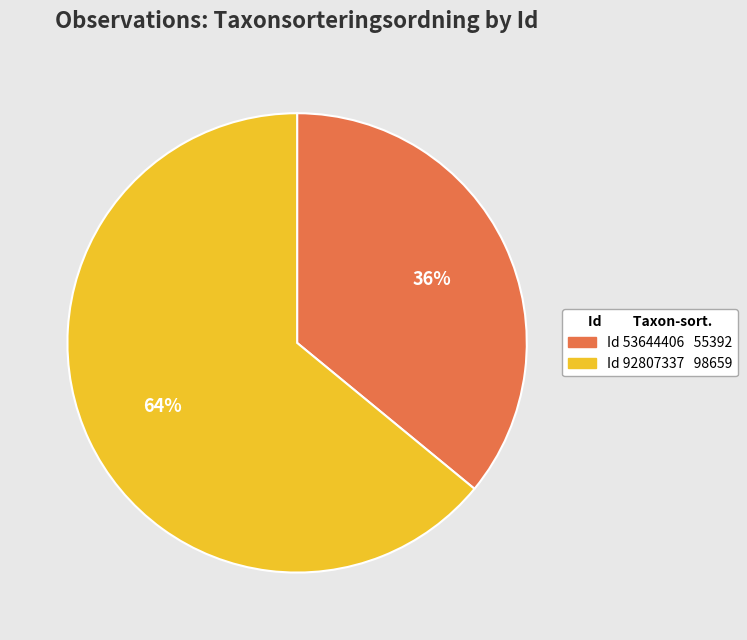

To the nearest percent, what is the difference between the largest and smallest slice percentages?

28%